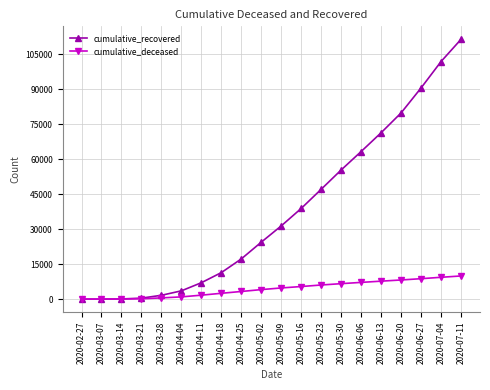

What is the difference between the maximum and minimum values in the cumulative_deceased series?

9918